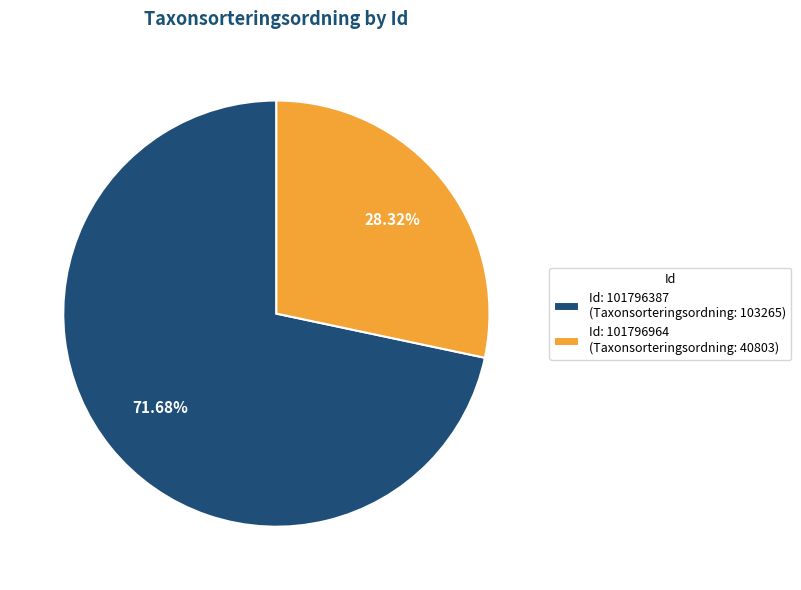

Is the sum of Id: 101796964 (Taxonsorteringsordning: 40803) and Id: 101796387 (Taxonsorteringsordning: 103265) greater than half?

Yes